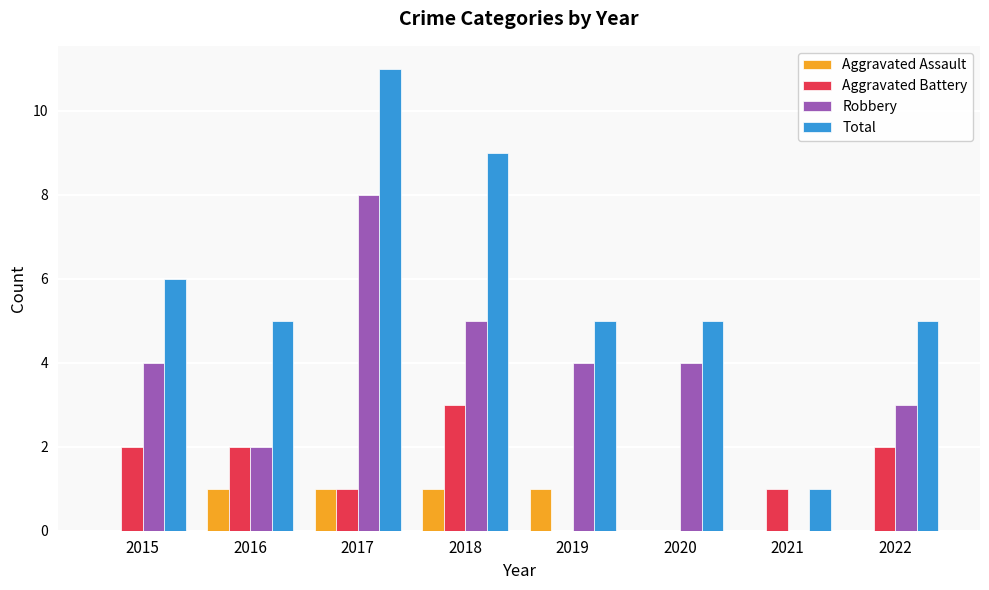

True or false: Total has a value of 2 at 2021.

False